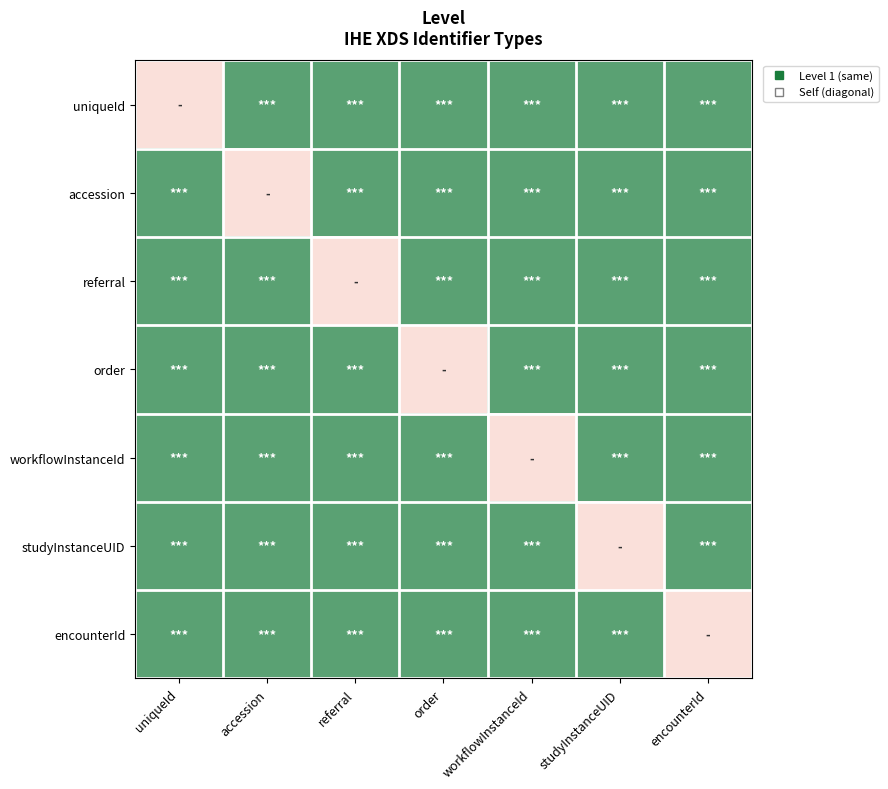

At which category does the chart reach its minimum across all series?

uniqueId